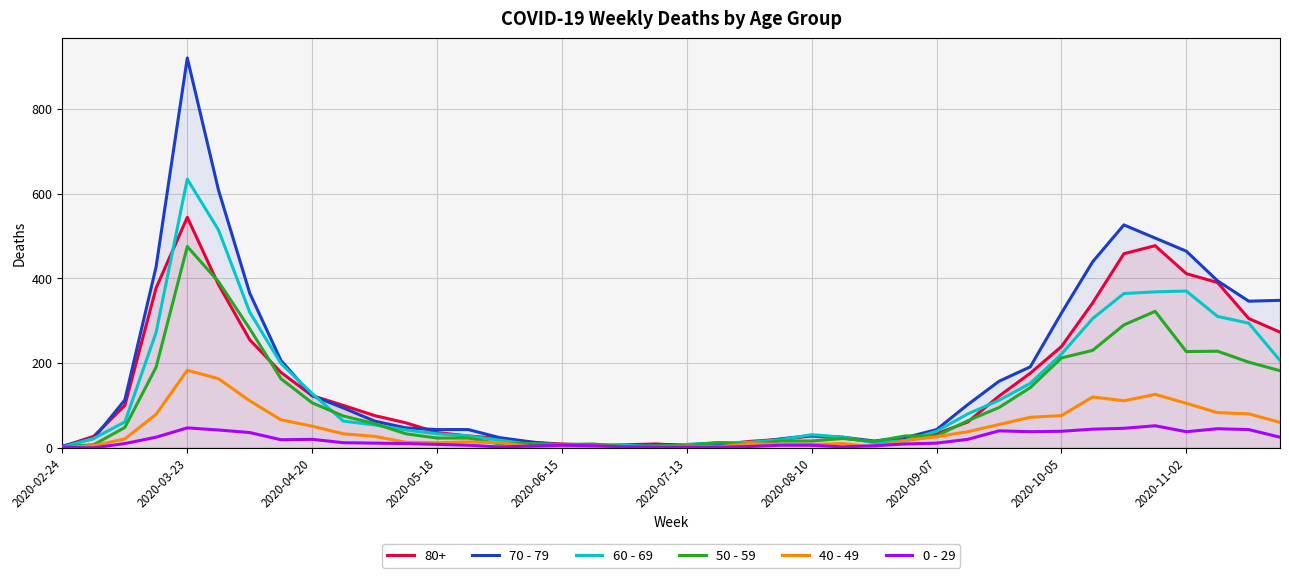

At 17, list the series in order from largest to smallest.

50 - 59, 70 - 79, 40 - 49, 0 - 29, 60 - 69